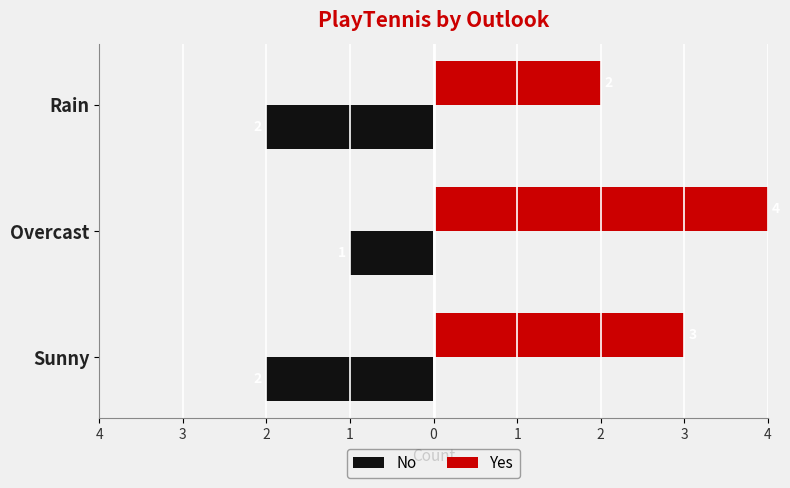

What are all the series names shown in the legend?

No, Yes